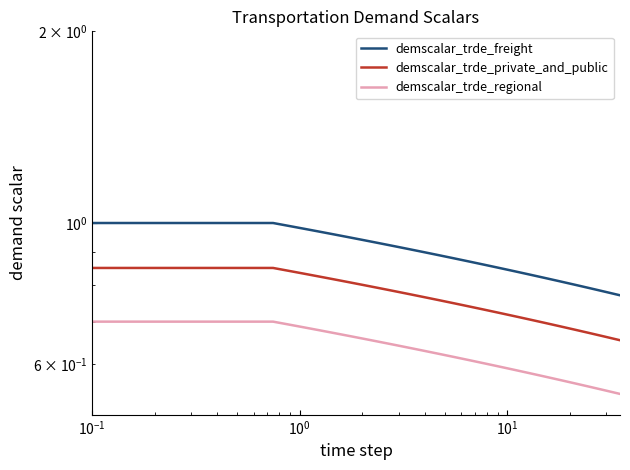

Count the demscalar_trde_private_and_public values in the range 0 to 1.

36